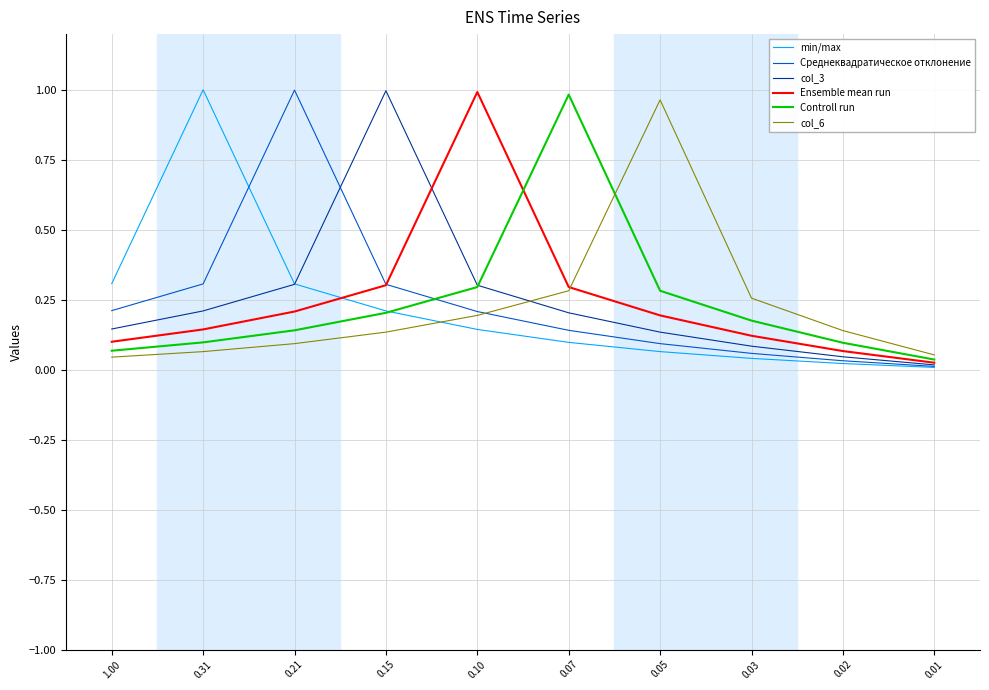

The col_3 series shows 0.2 at 0.31. True or false?

True